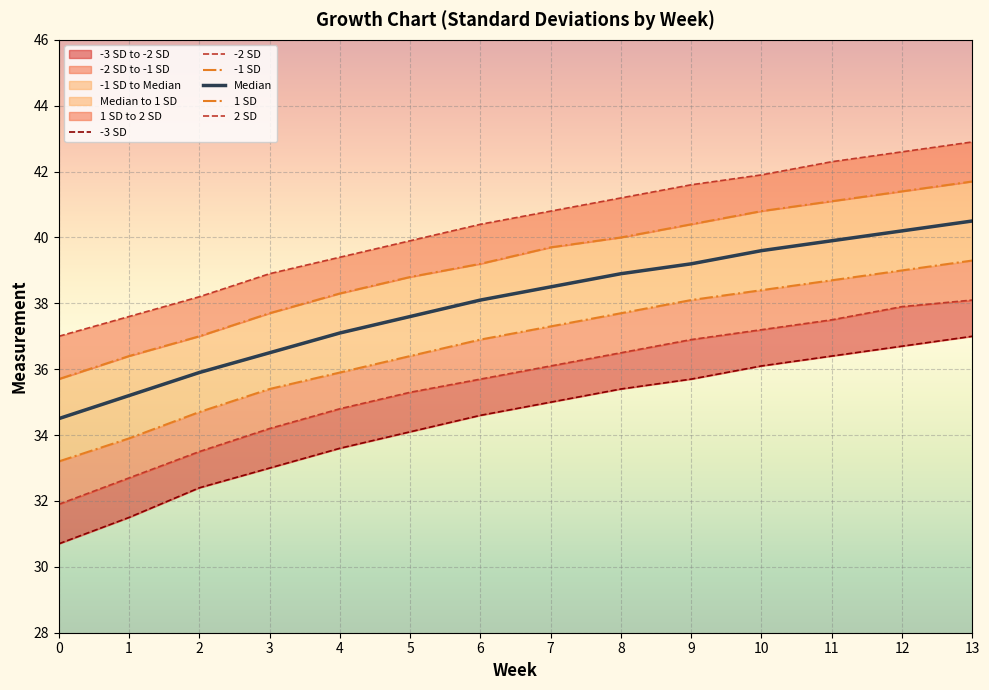

At how many categories does at least one series exceed 41?

6